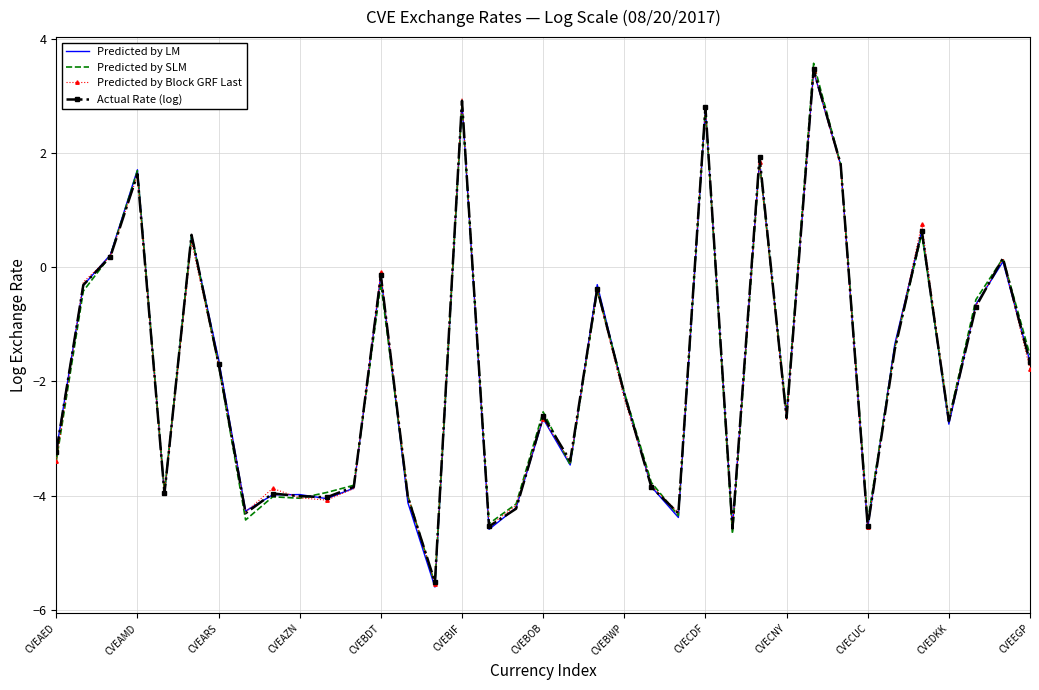

What is the minimum value shown in the chart?

-5.6